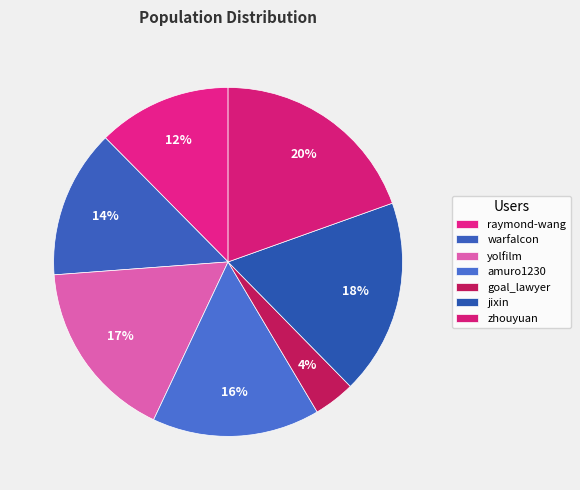

Does any single category account for the majority?

No